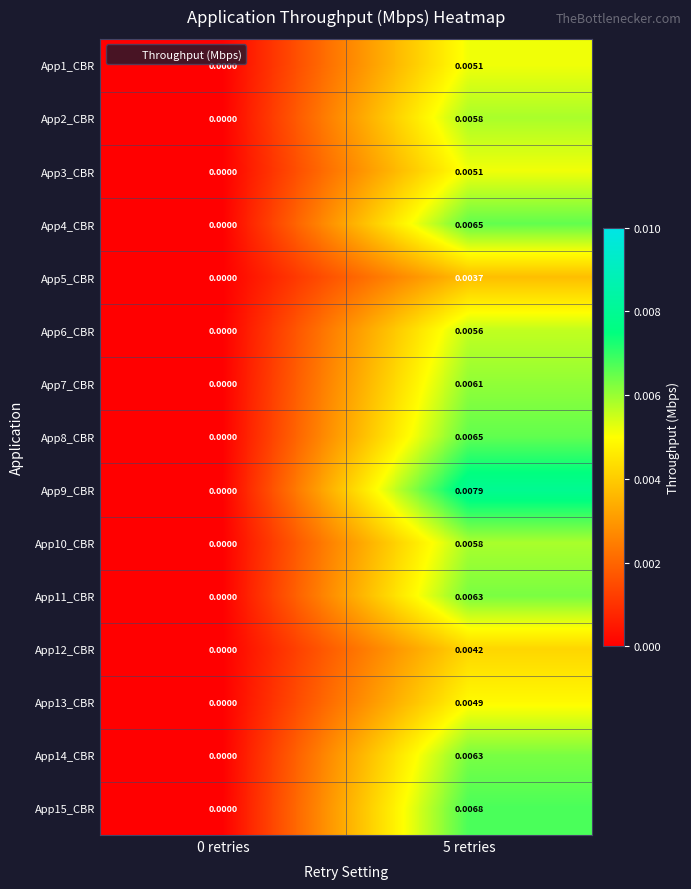

Is the value of App4_CBR at 5 retries greater than the value of App3_CBR at 5 retries?

Yes